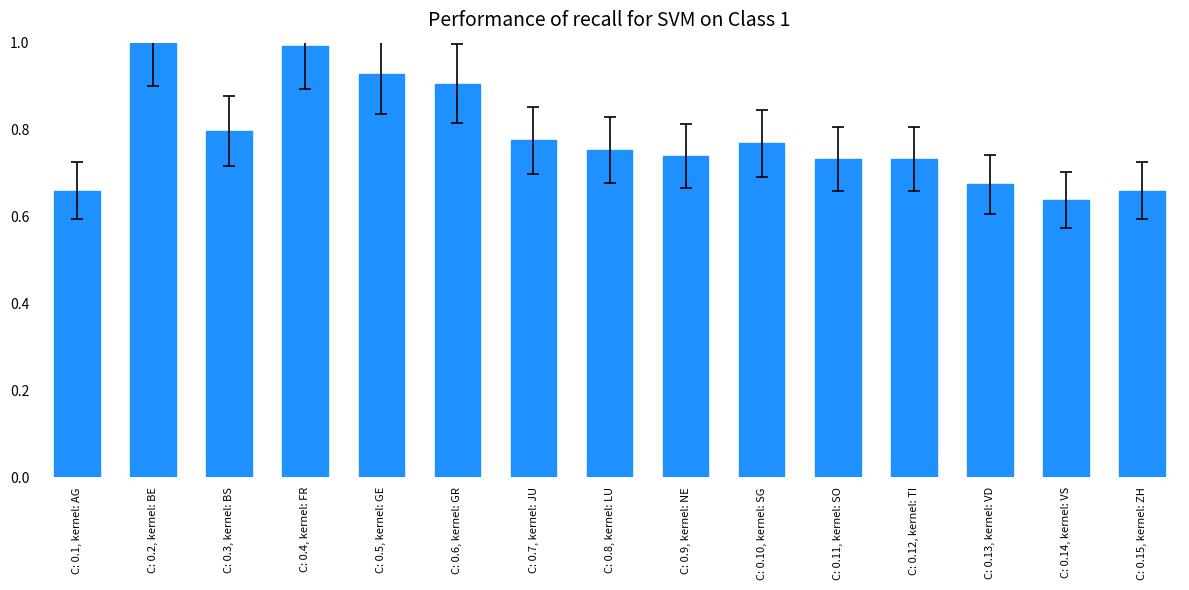

The value at C: 0.3, kernel: BS is 1.3. True or false?

False